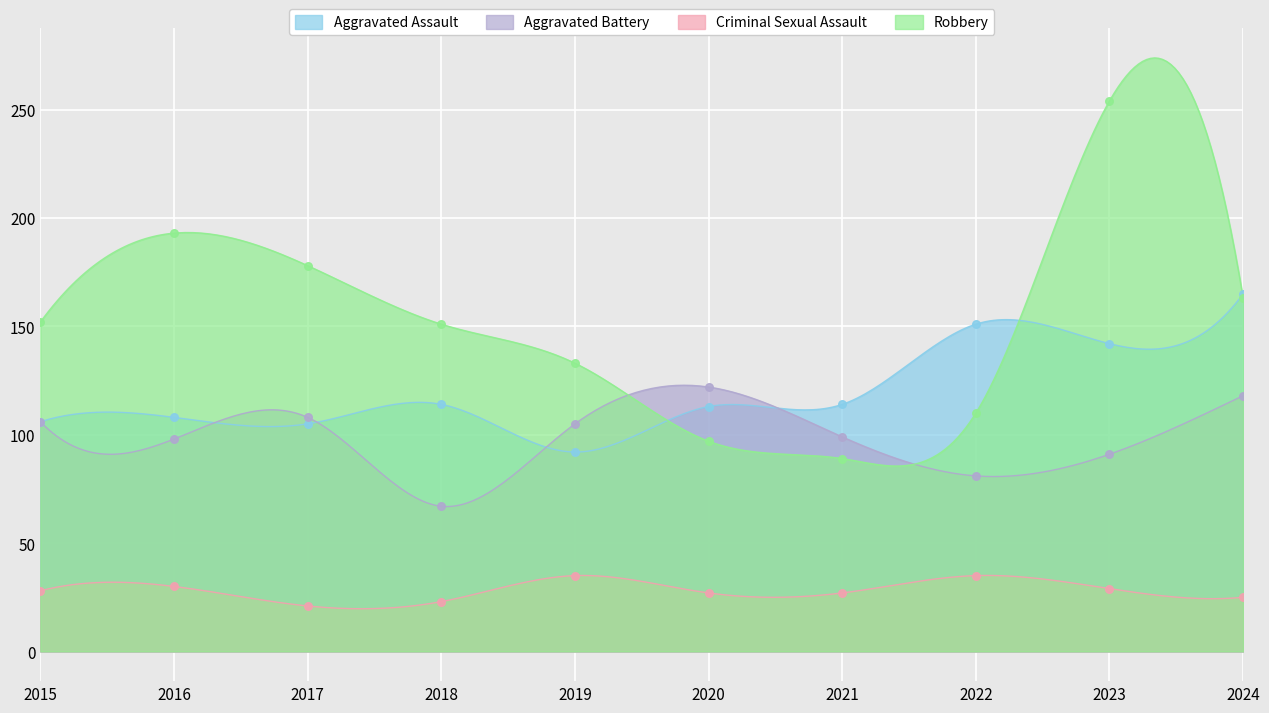

What is the total value across all series at 2024?

471